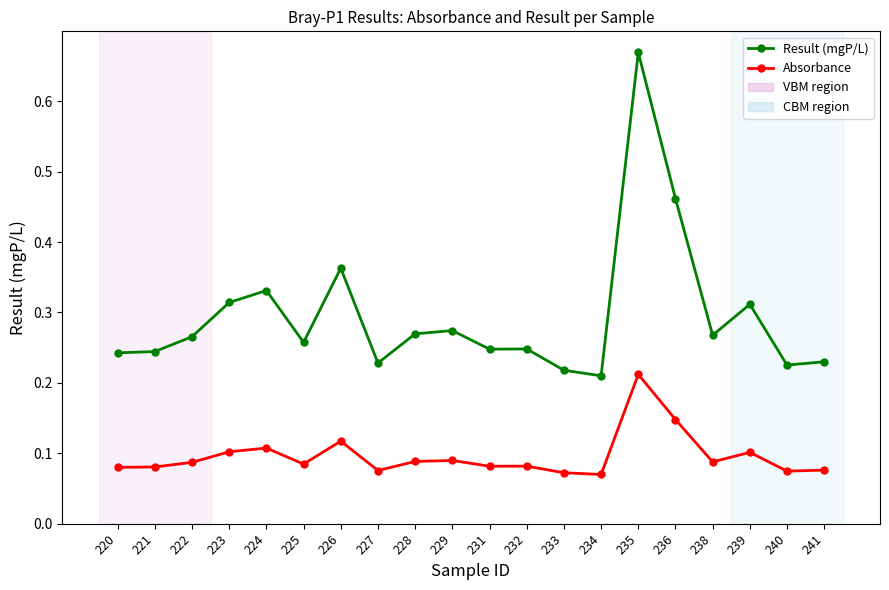

Rank the series by their maximum value, from lowest to highest.

Absorbance, Result (mgP/L)